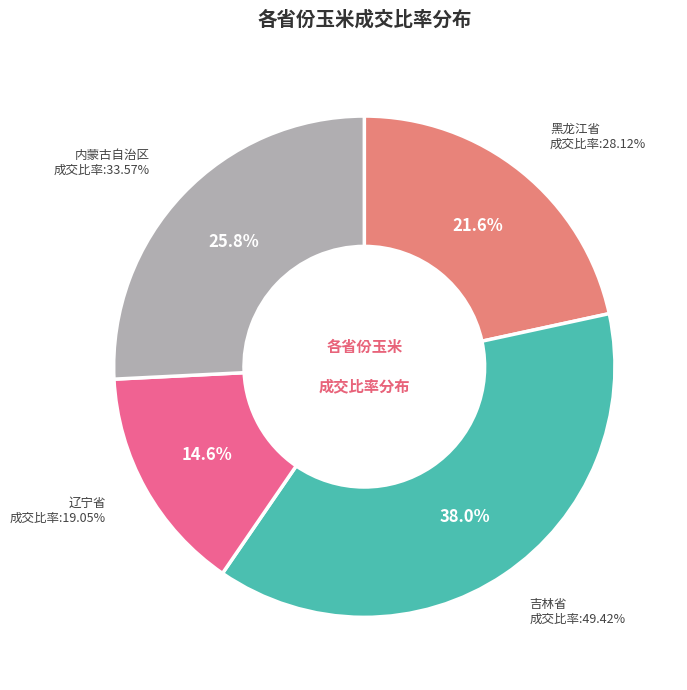

To the nearest percent, what is the average slice percentage?

25%